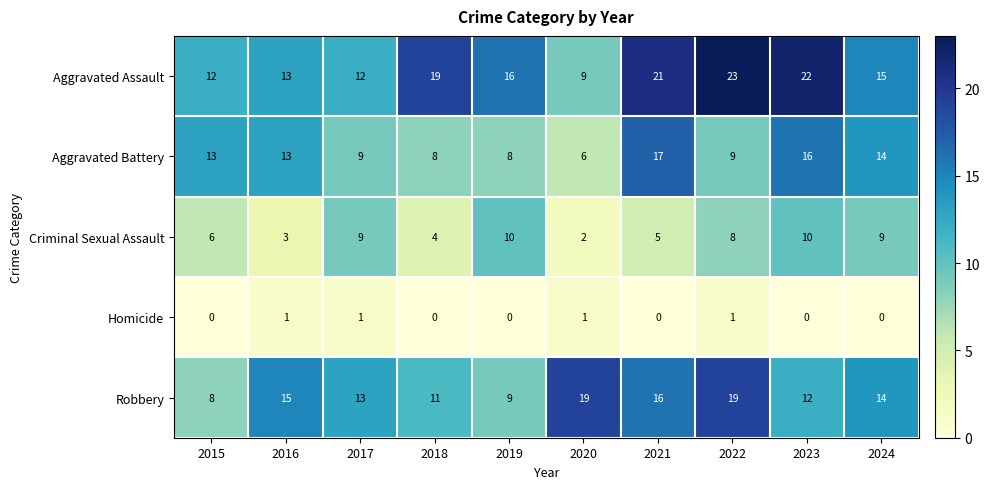

List the series in order of their peak value, highest first.

Aggravated Assault, Robbery, Aggravated Battery, Criminal Sexual Assault, Homicide